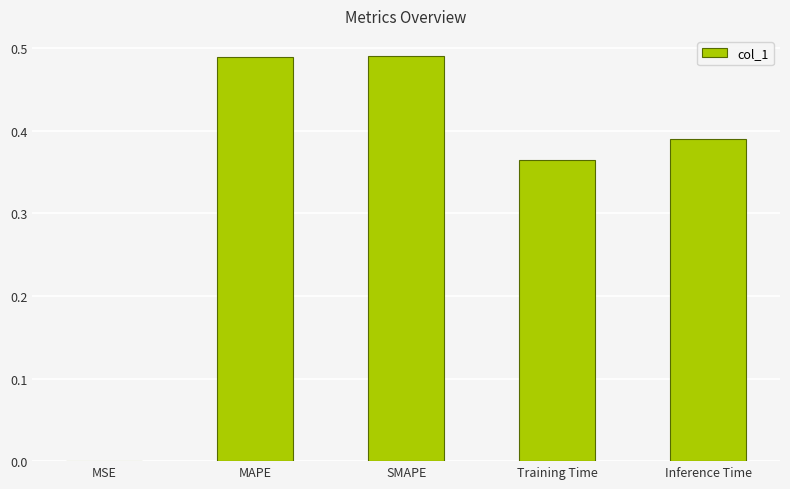

Which has a higher value, MSE or SMAPE?

SMAPE